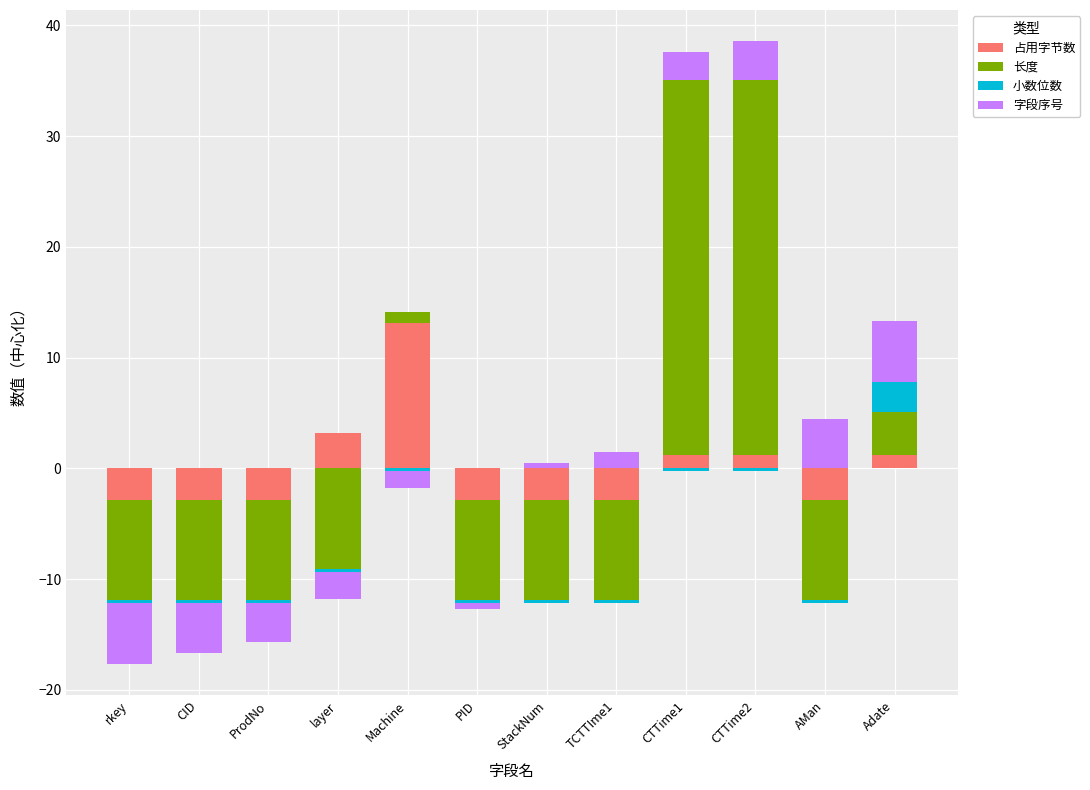

Which series has the largest total across all categories?

长度